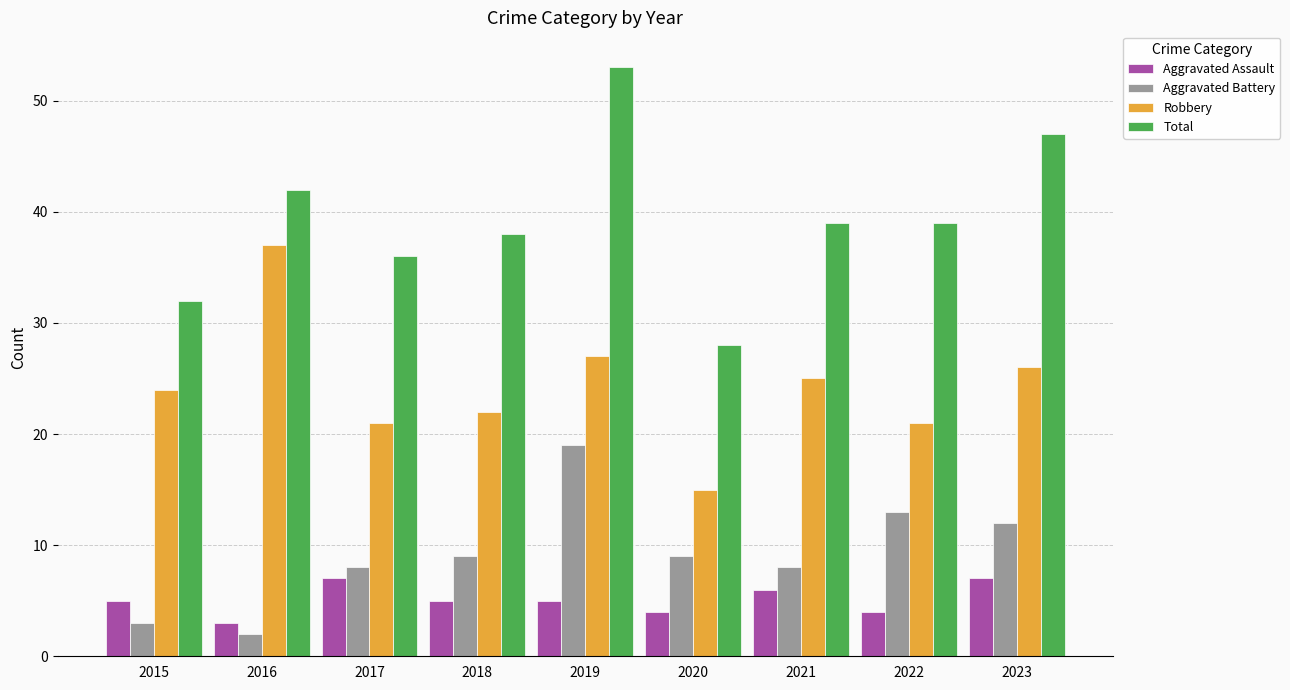

What is the difference between the highest and lowest values at 2019?

48